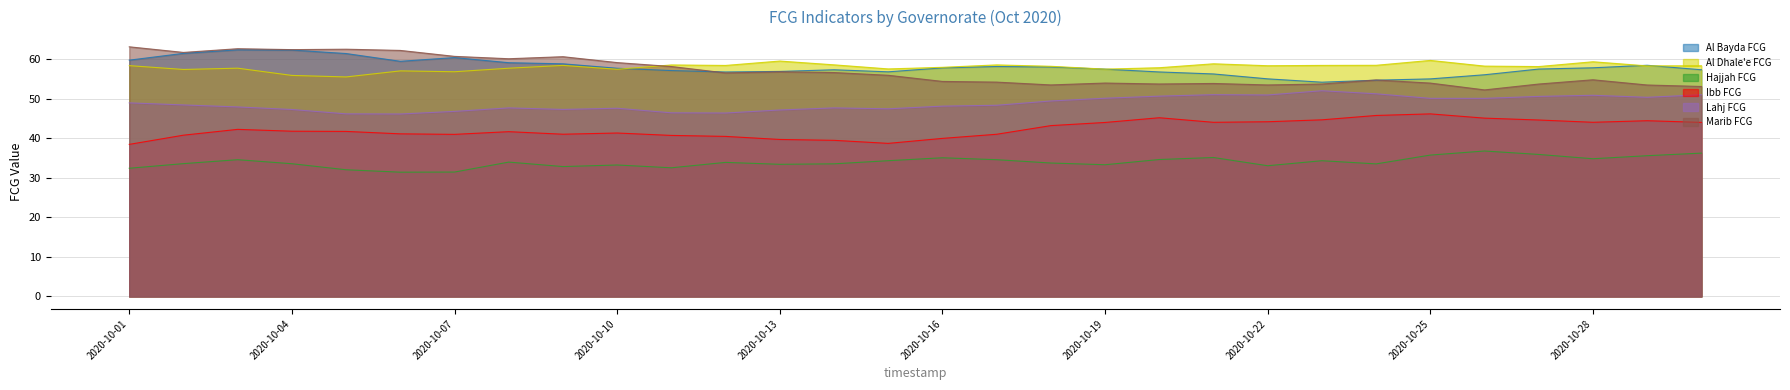

What is the value of the Marib FCG point at the 12th from the left?

56.5